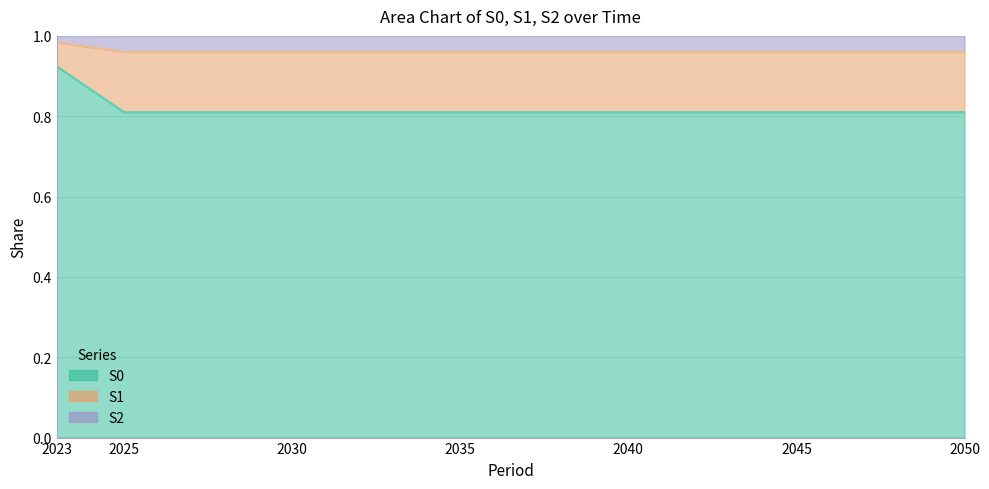

Count the number of categories in the chart.

7